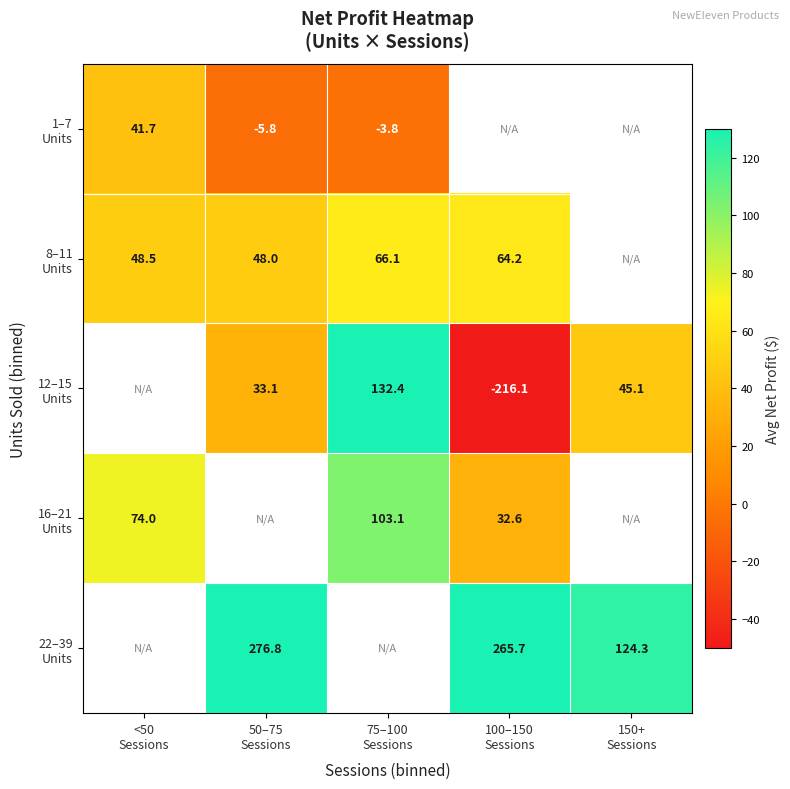

Which has a higher value, 150+
Sessions or 50–75
Sessions?

50–75
Sessions